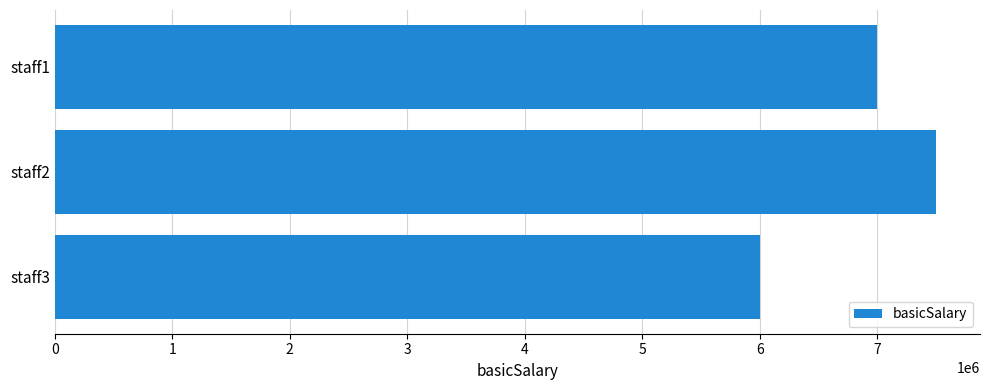

Count the number of categories in the chart.

3